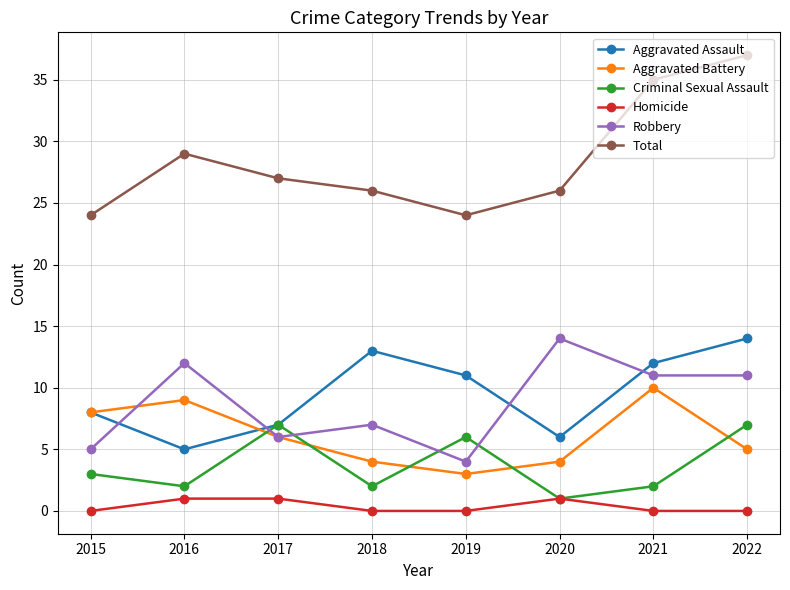

True or false: Aggravated Assault and Total cross at least once.

False